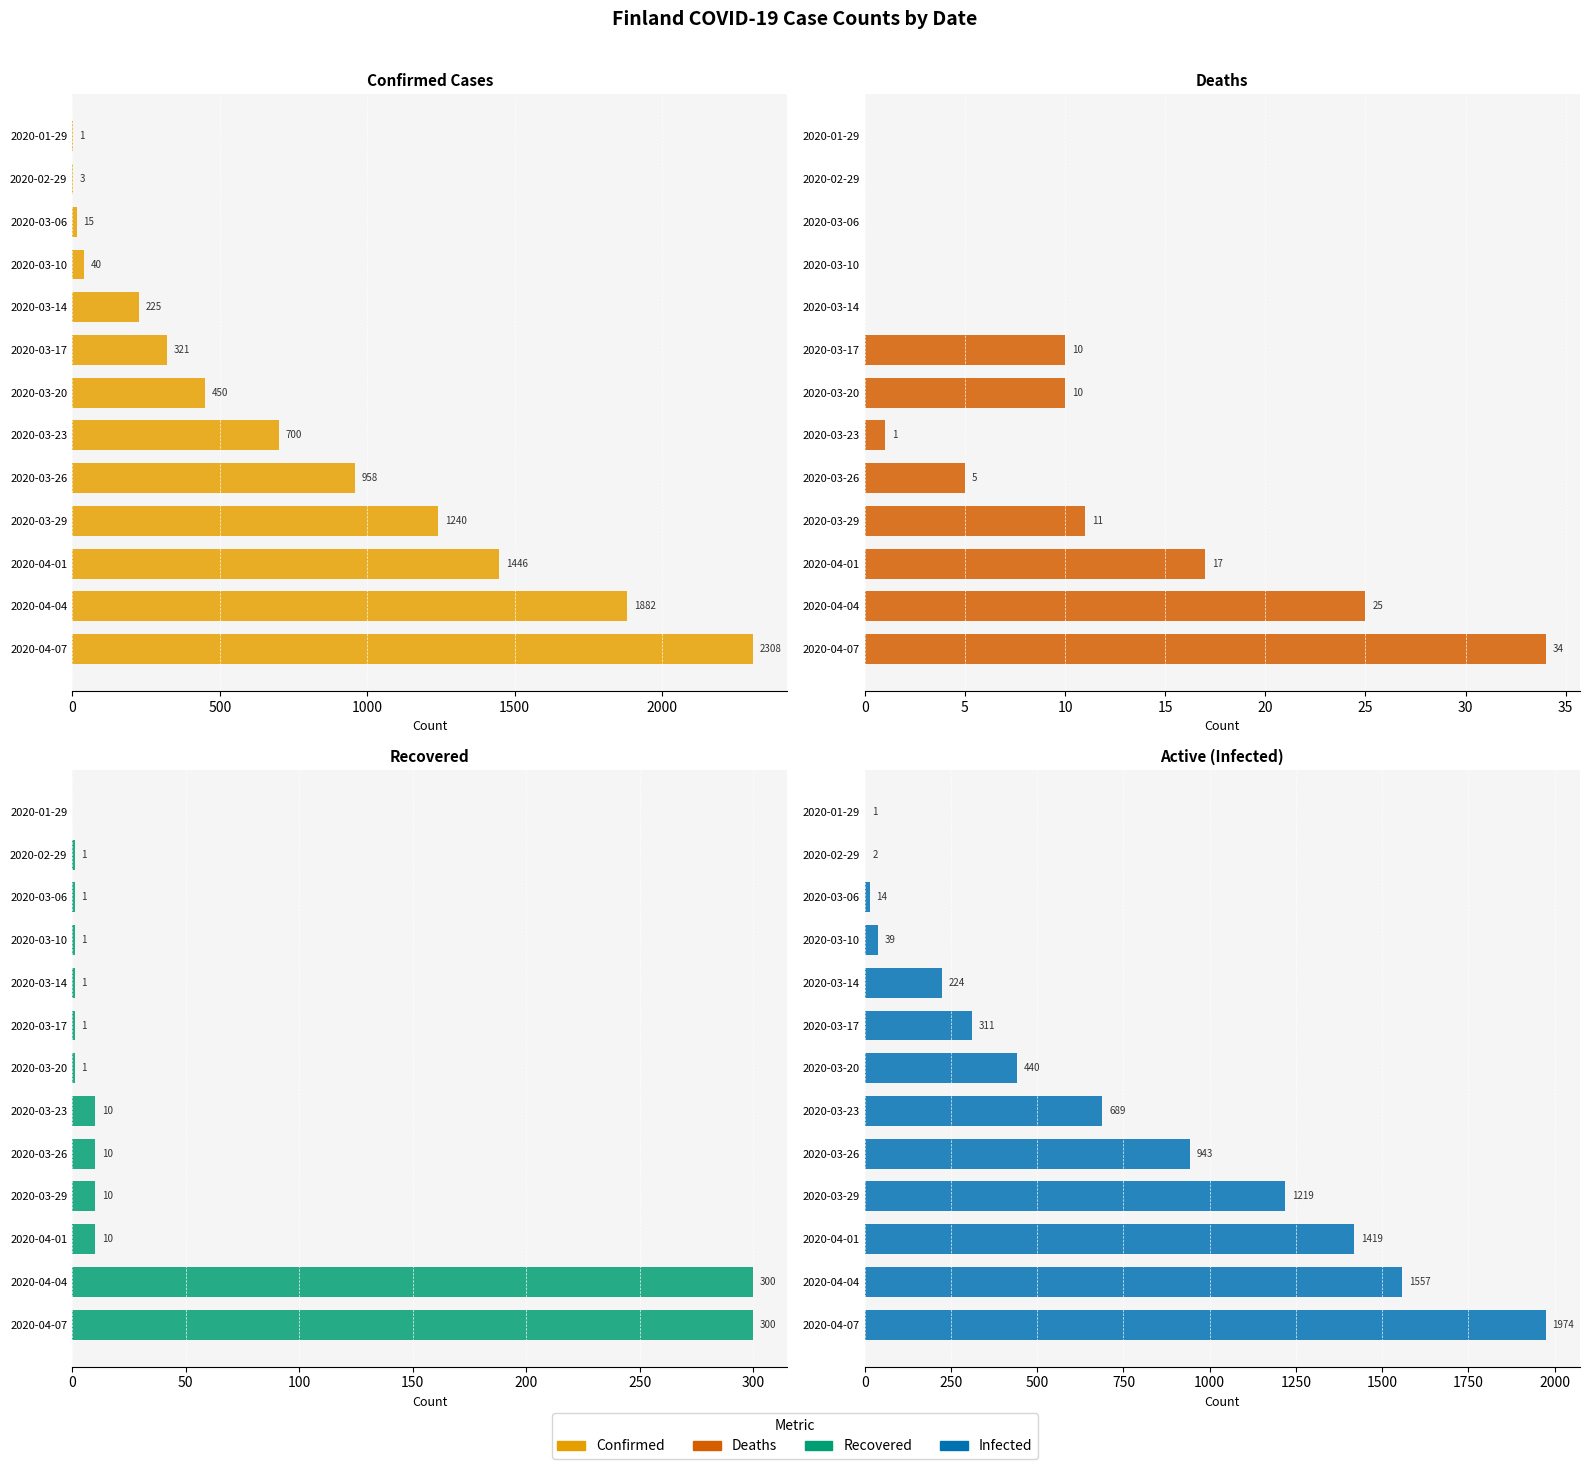

List the series in order of their peak value, highest first.

absolute_confirmed, absolute_infected, absolute_recovered, absolute_deaths